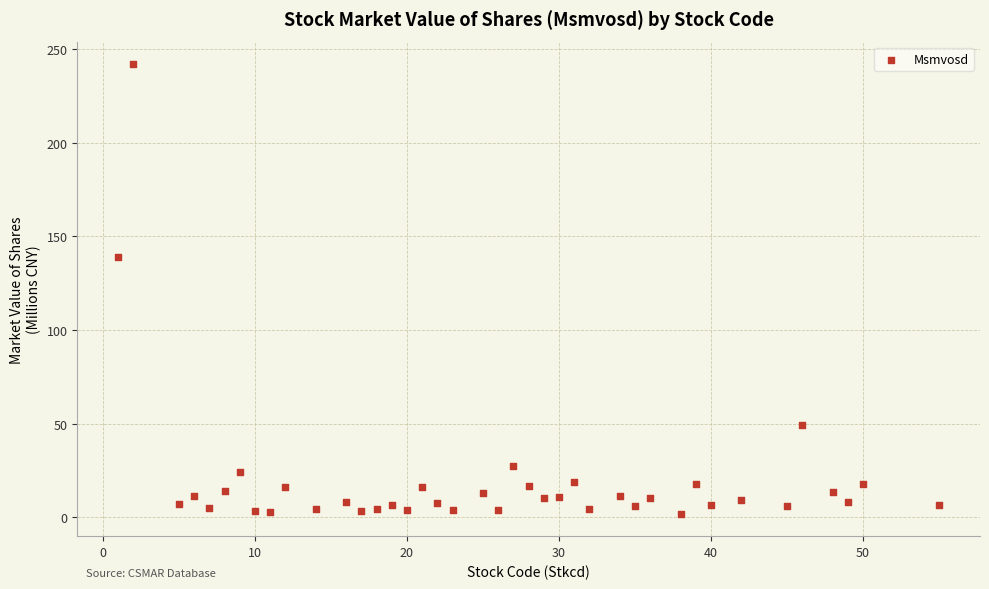

What is the range of X values (max minus min)?

54.0